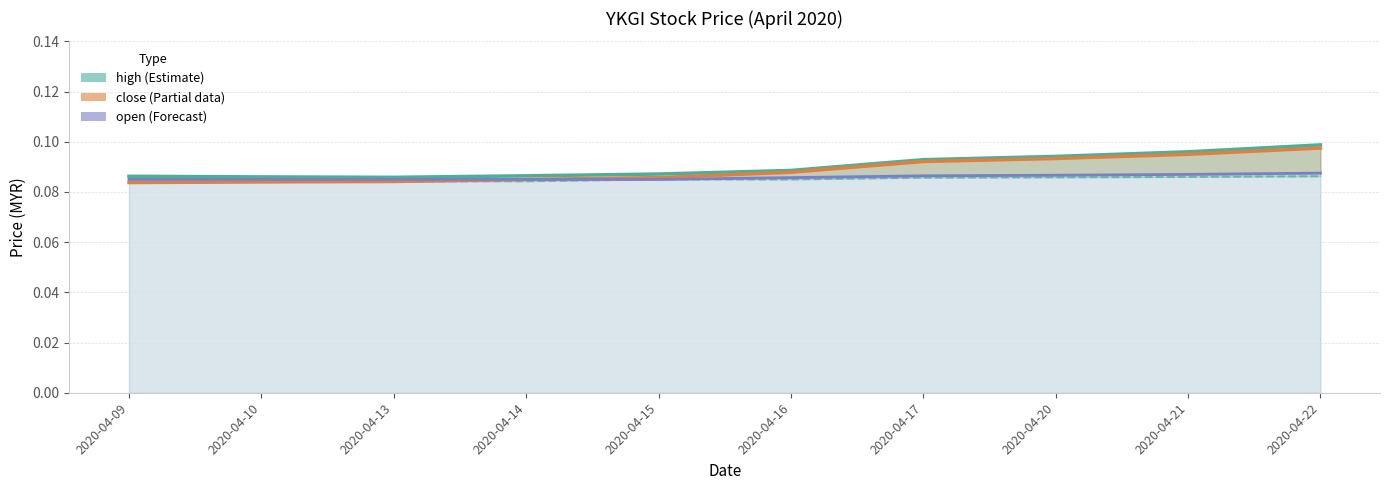

List the series in order of their overall mean, lowest first.

low (Estimate lower), open (Forecast), close (Partial), high (Estimate)